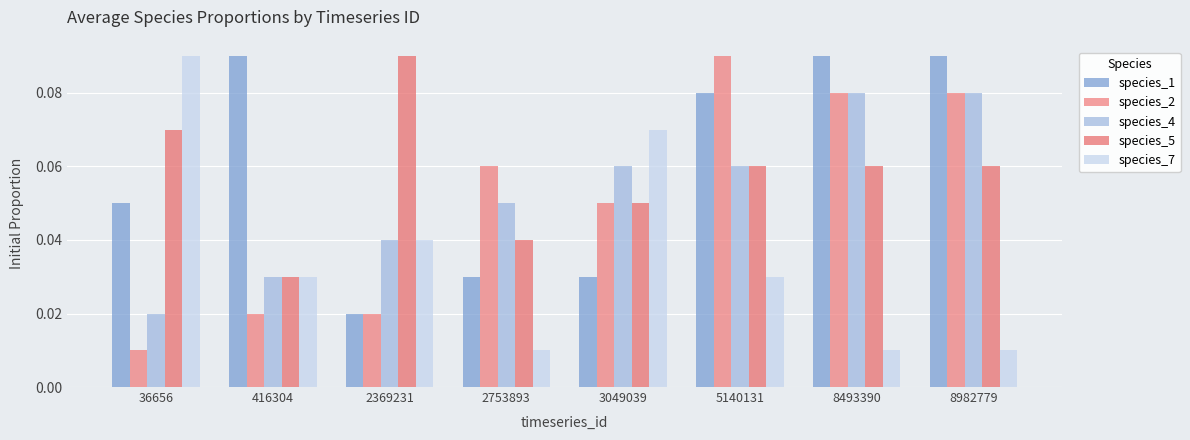

The value of species_1 at 8982779 is 0.1. True or false?

True